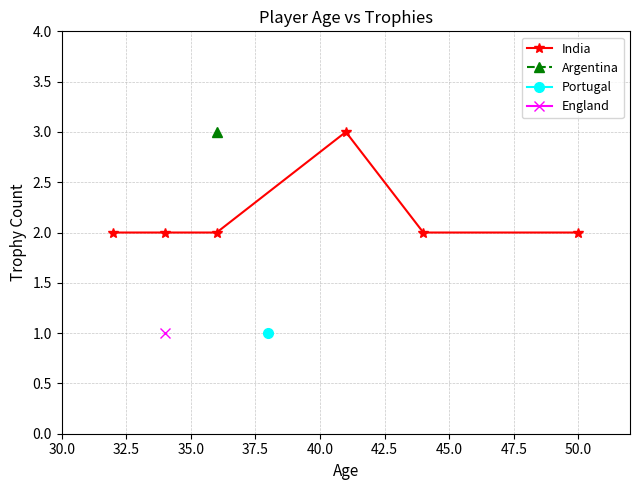

Does the chart have visible grid lines?

Yes